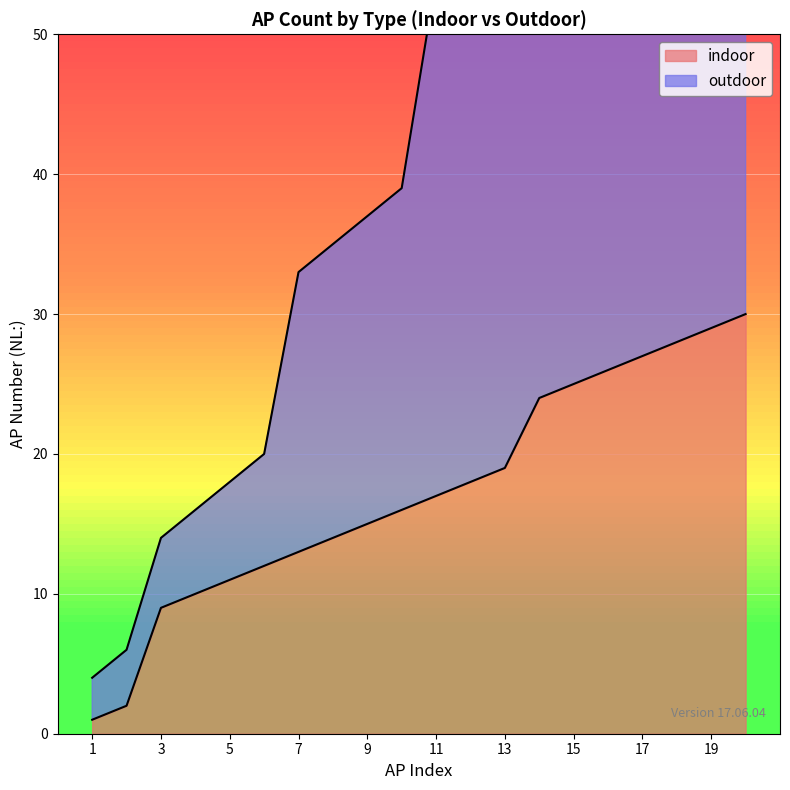

Rank the series by their average value, from lowest to highest.

indoor, outdoor